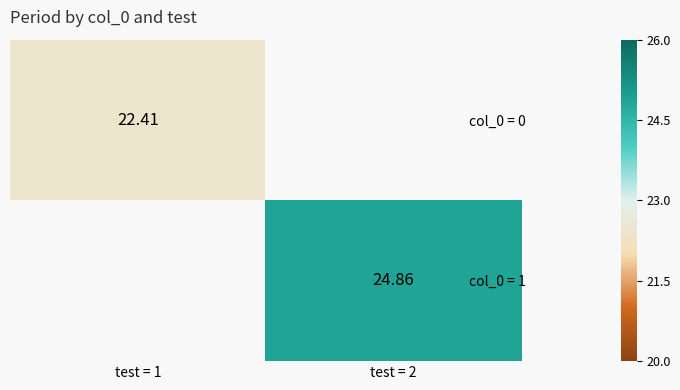

Is the value of col_0 = 0 at test = 2 greater than the value of col_0 = 1 at test = 1?

No